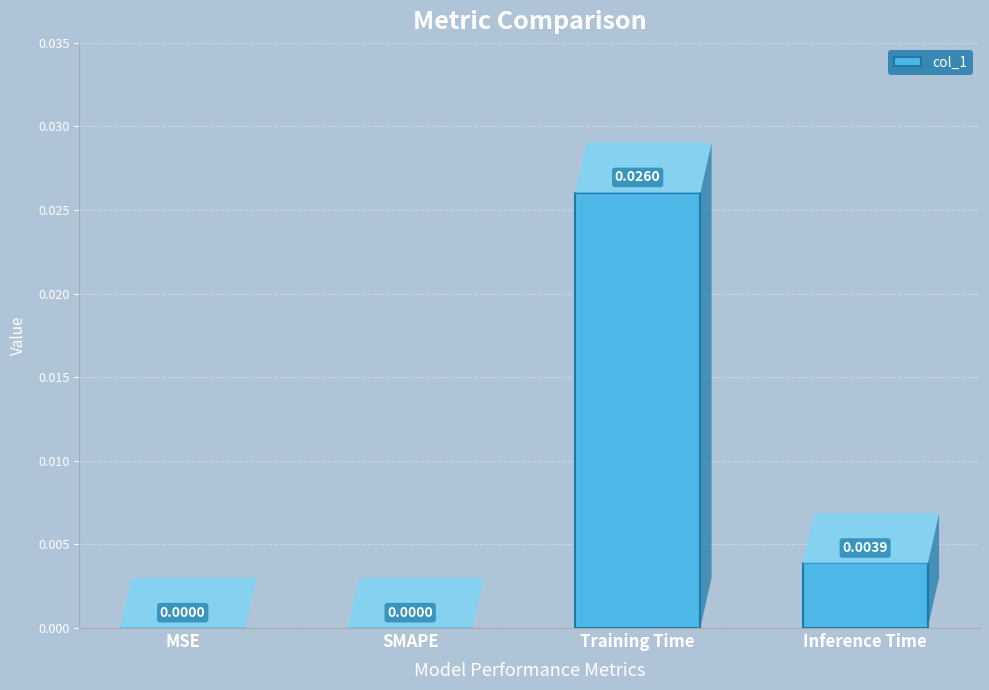

Are the bars grouped side by side (vs. stacked)?

No